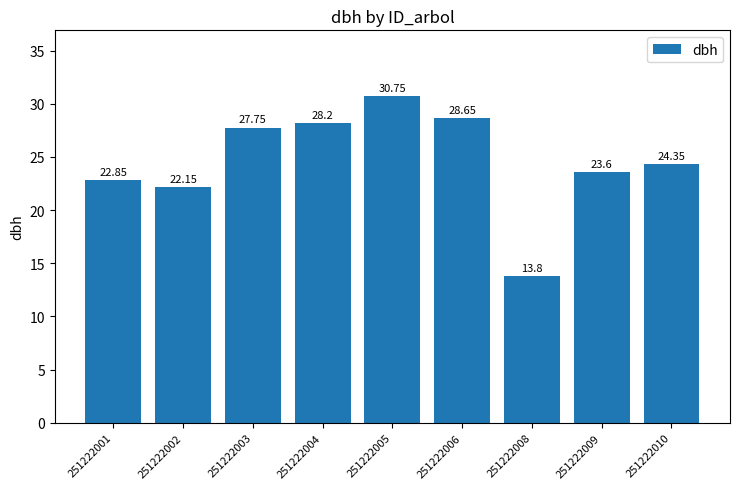

Where does the data first go above 24?

251222003